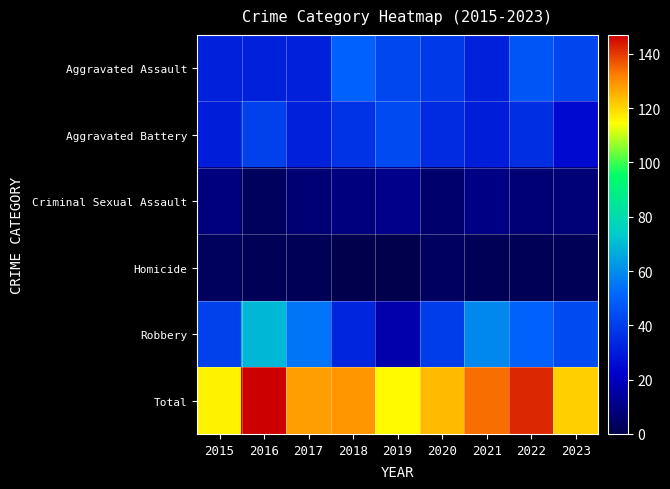

Count the number of categories in the chart.

9